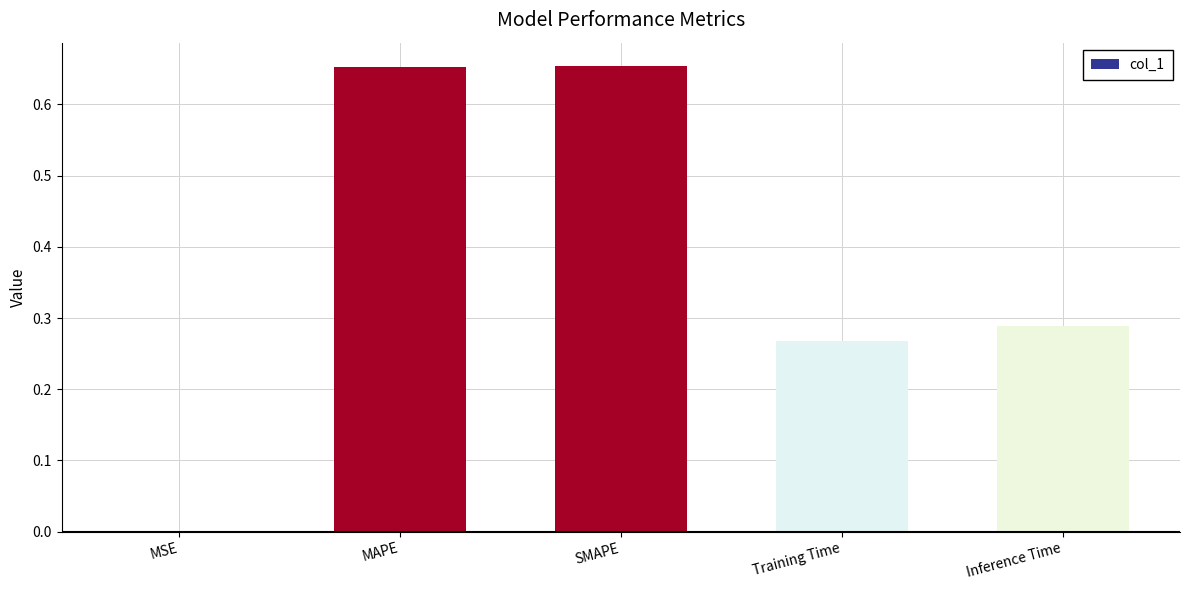

The chart shows a value of 1.0 at MAPE. True or false?

False